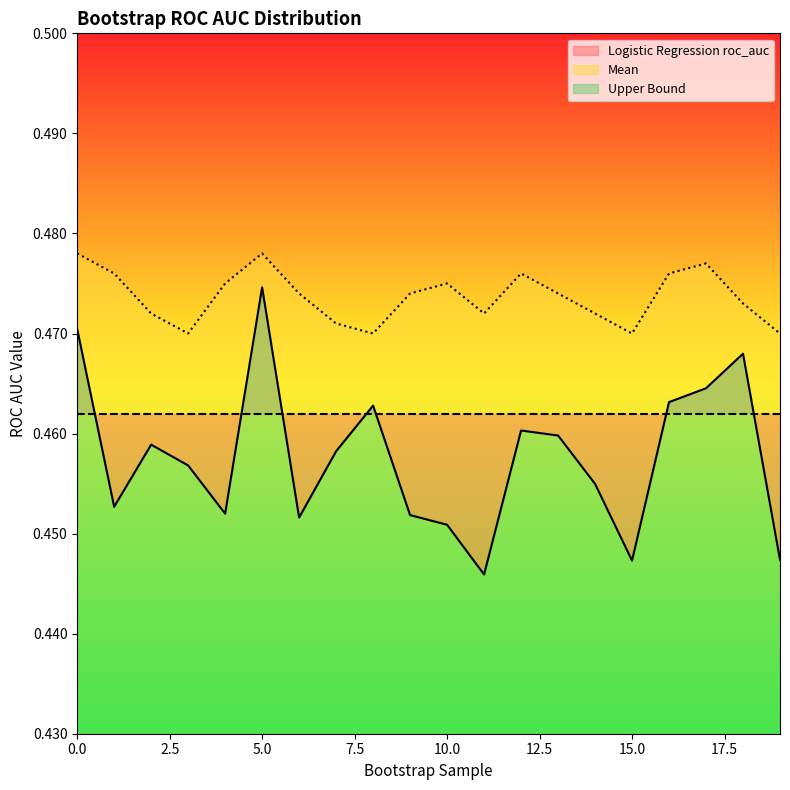

Reading left to right, transcribe all the data shown in this chart.

Logistic Regression roc_auc: 0.5	0.5	0.5	0.5	0.5	0.5	0.5	0.5	0.5	0.5	0.5	0.4	0.5	0.5	0.5	0.4	0.5	0.5	0.5	0.4
Upper Bound: 0.5	0.5	0.5	0.5	0.5	0.5	0.5	0.5	0.5	0.5	0.5	0.5	0.5	0.5	0.5	0.5	0.5	0.5	0.5	0.5